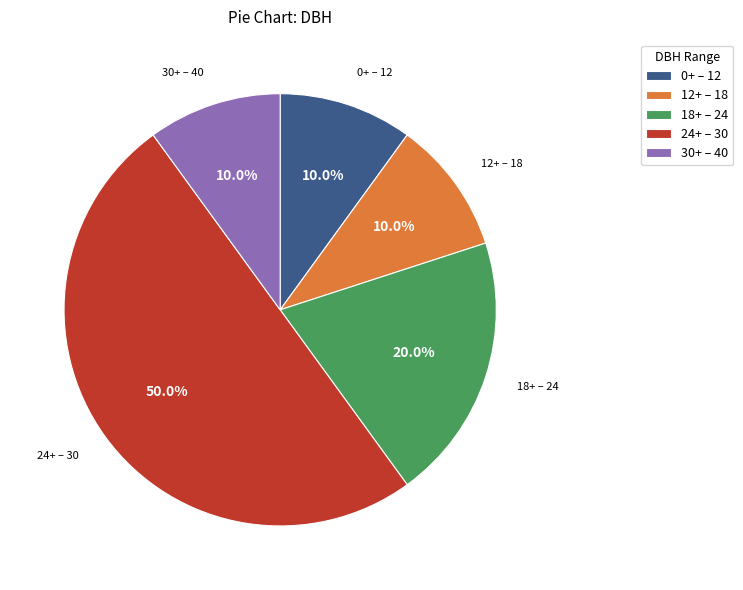

How many slices are in this pie chart?

5